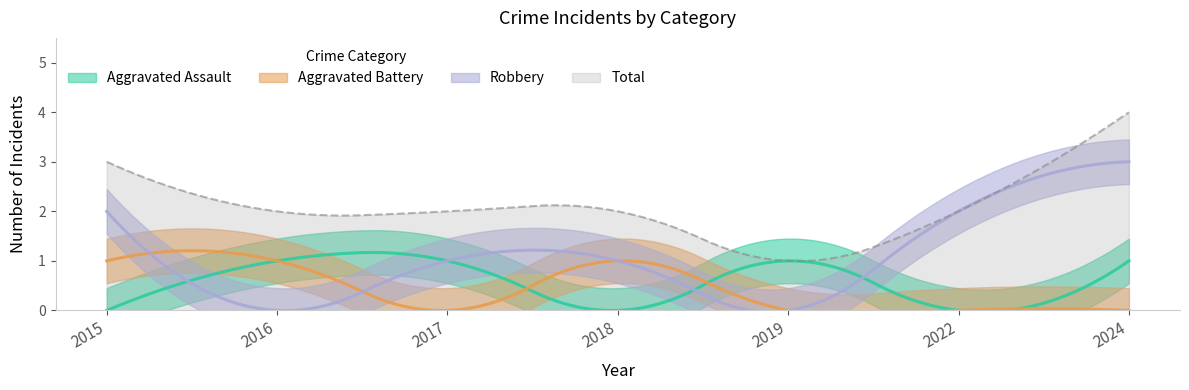

True or false: Total has a value of 2 at 2017.

True